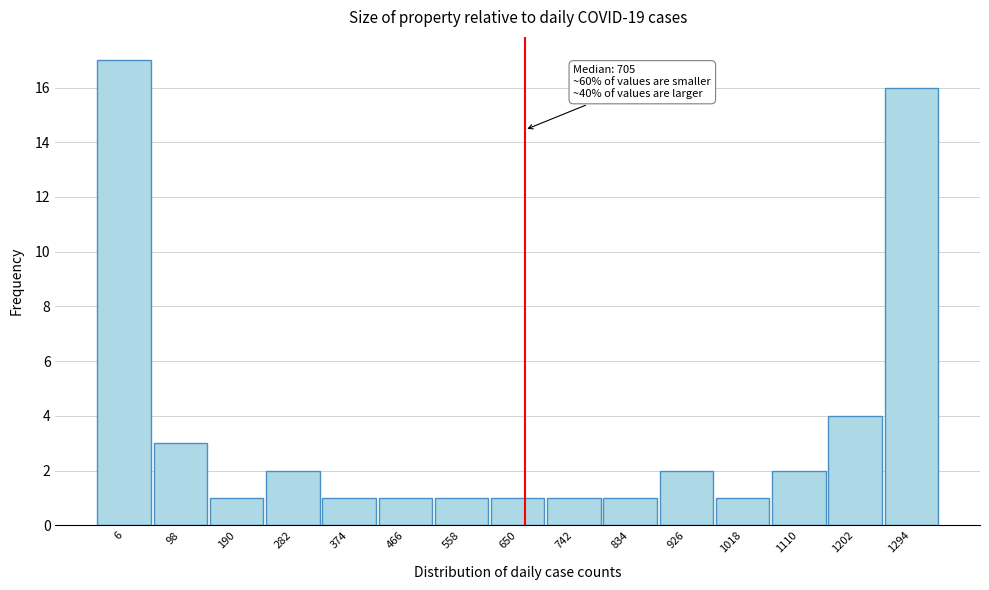

Reading left to right, list all the values displayed in this chart.

6=17	98=3	190=1	282=2	374=1	466=1	558=1	650=1	742=1	834=1	926=2	1018=1	1110=2	1202=4	1294=16